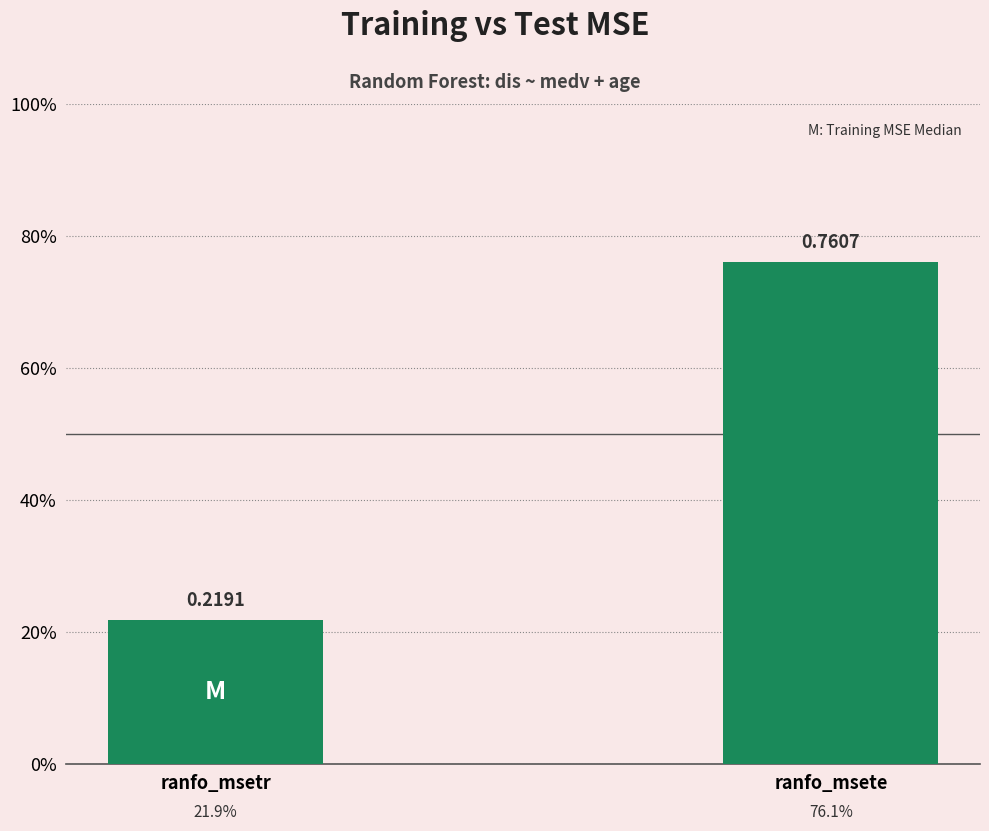

List the labels in order of value, largest first.

ranfo_msete, ranfo_msetr